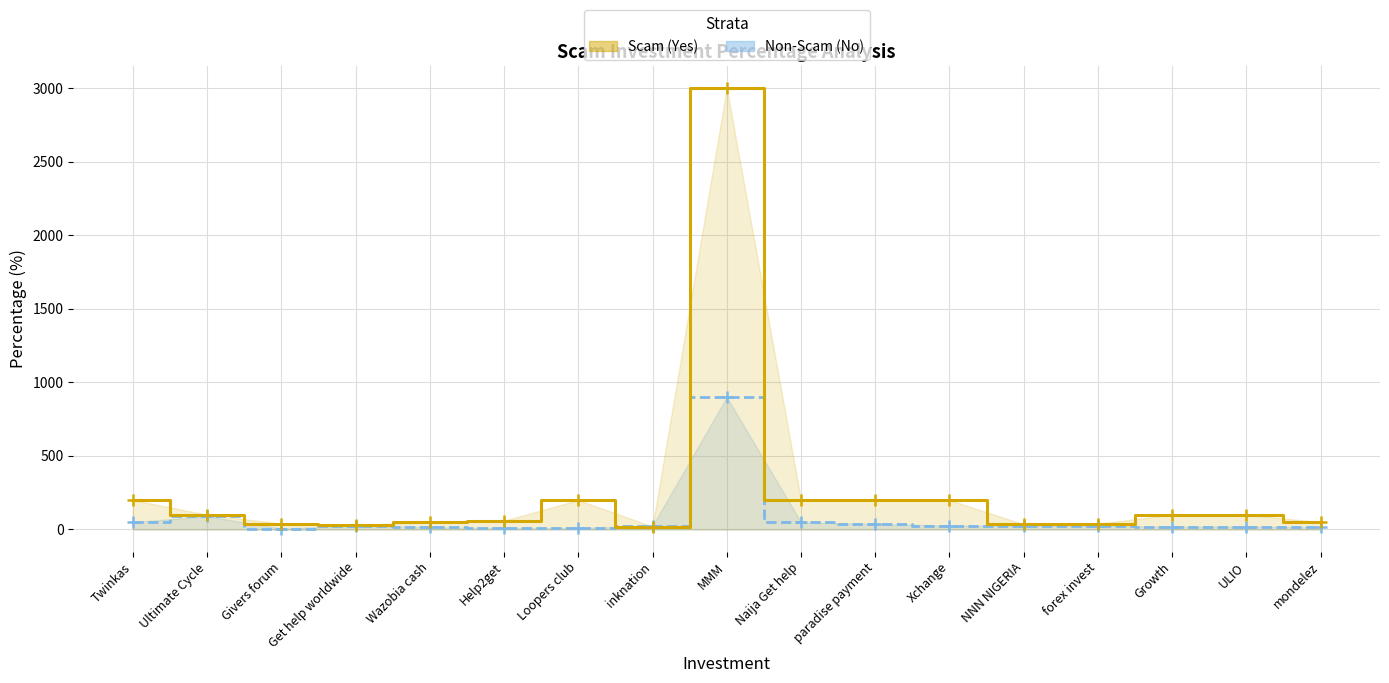

What are all the series names shown in the legend?

Non-Scam (No), Scam (Yes)